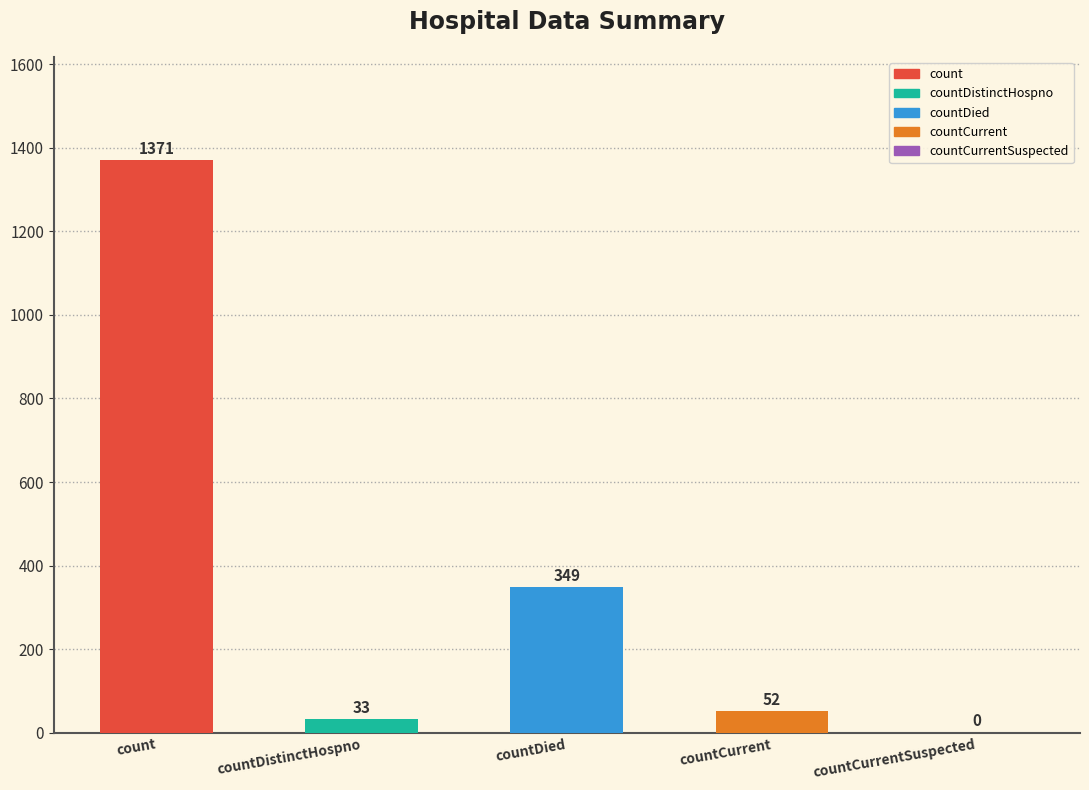

Which category has the highest value across all series?

count